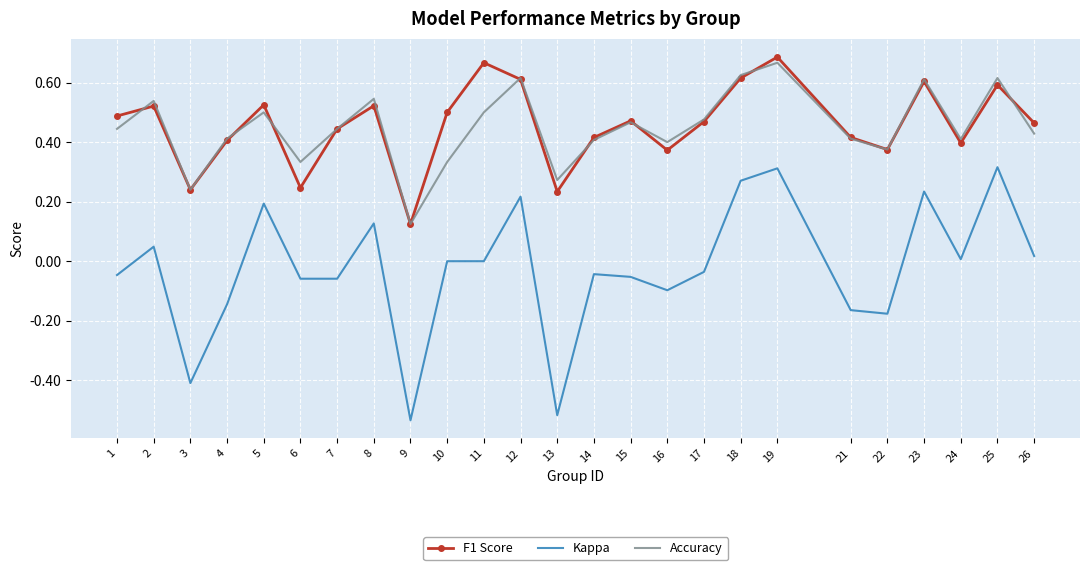

True or false: Kappa and Accuracy intersect in this chart.

False